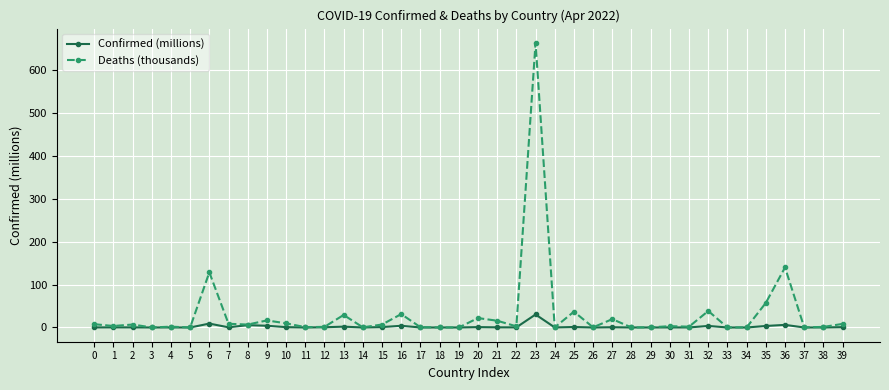

Which series has the widest spread of values?

Deaths (thousands)